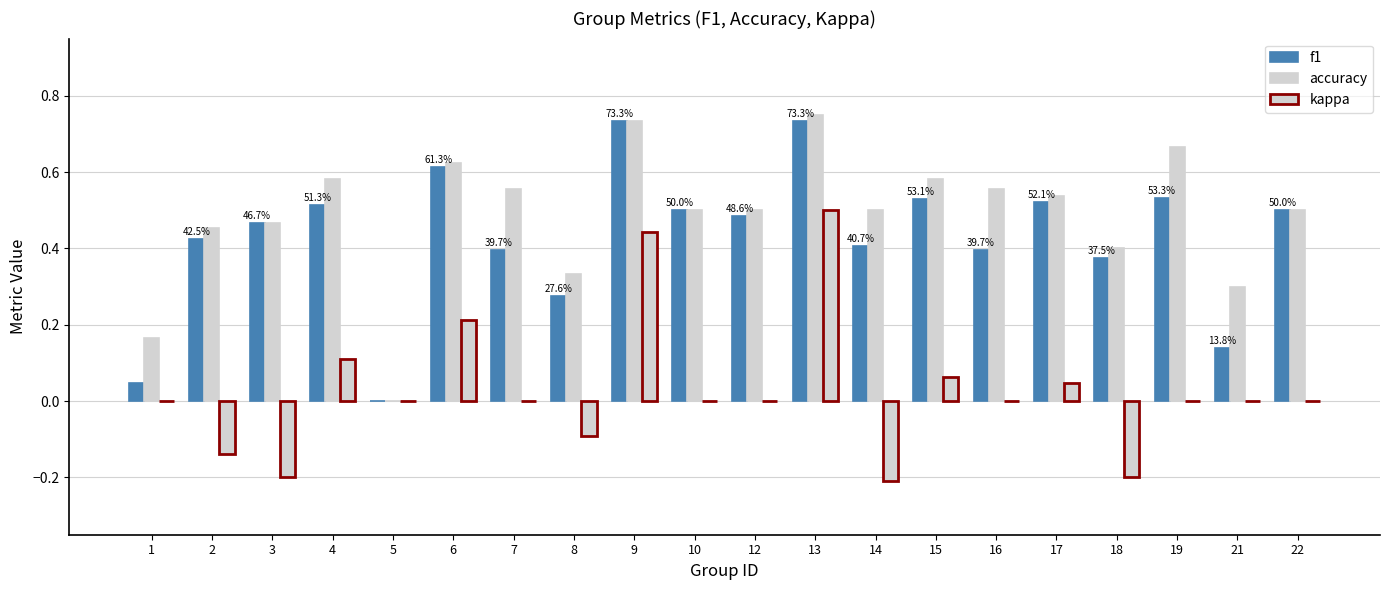

Reading left to right, what are all the values shown in this chart?

f1: 0.0	0.4	0.5	0.5	0.0	0.6	0.4	0.3	0.7	0.5	0.5	0.7	0.4	0.5	0.4	0.5	0.4	0.5	0.1	0.5
accuracy: 0.2	0.5	0.5	0.6	0.0	0.6	0.6	0.3	0.7	0.5	0.5	0.8	0.5	0.6	0.6	0.5	0.4	0.7	0.3	0.5
kappa: 0.0	-0.1	-0.2	0.1	0.0	0.2	0.0	-0.1	0.4	0.0	0.0	0.5	-0.2	0.1	0.0	0.0	-0.2	0.0	0.0	0.0